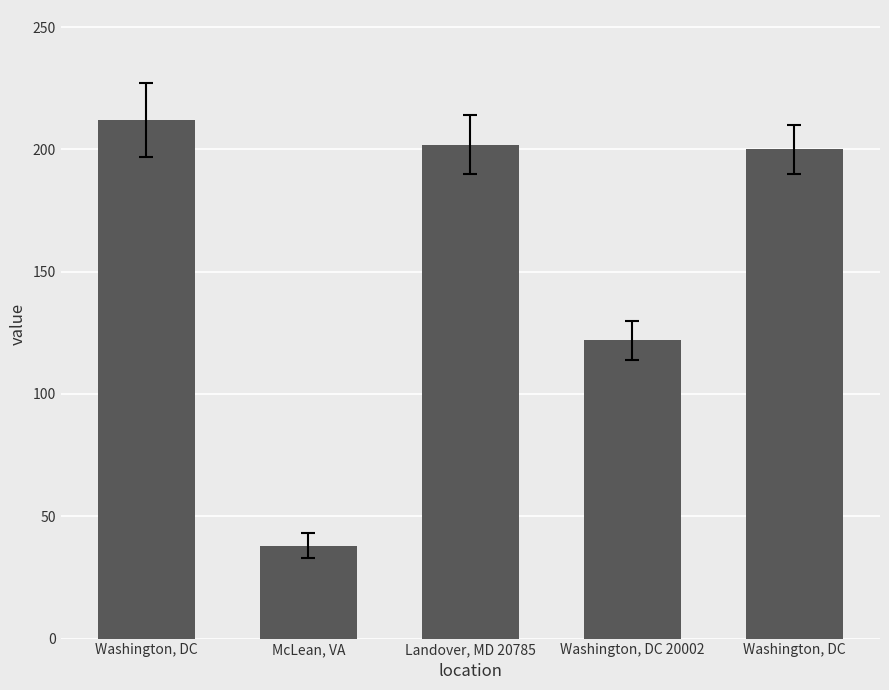

What is the value of the 3rd bar from the left?

202